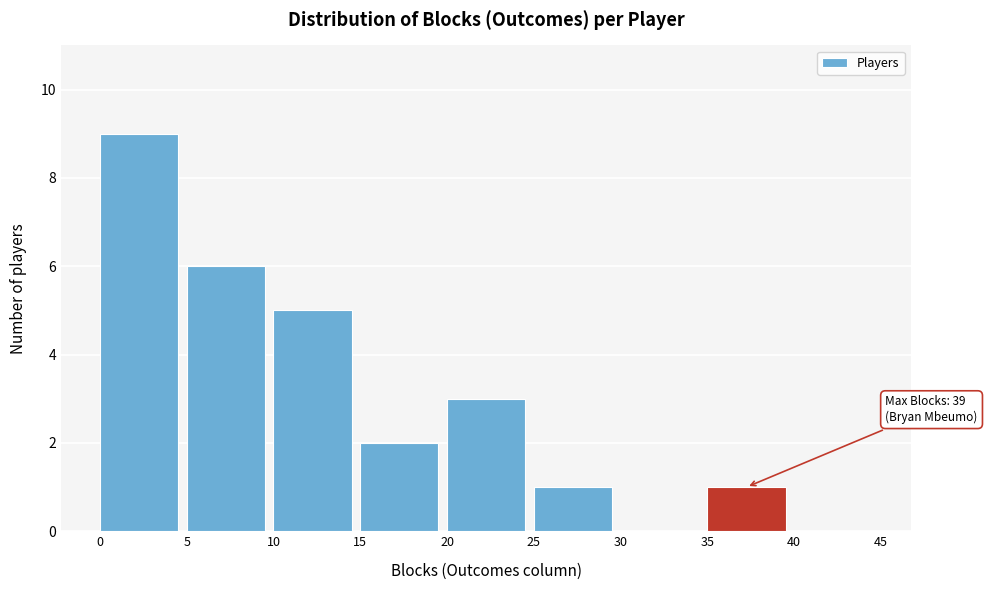

Which range on the x-axis has the tallest bar?

0 to 5